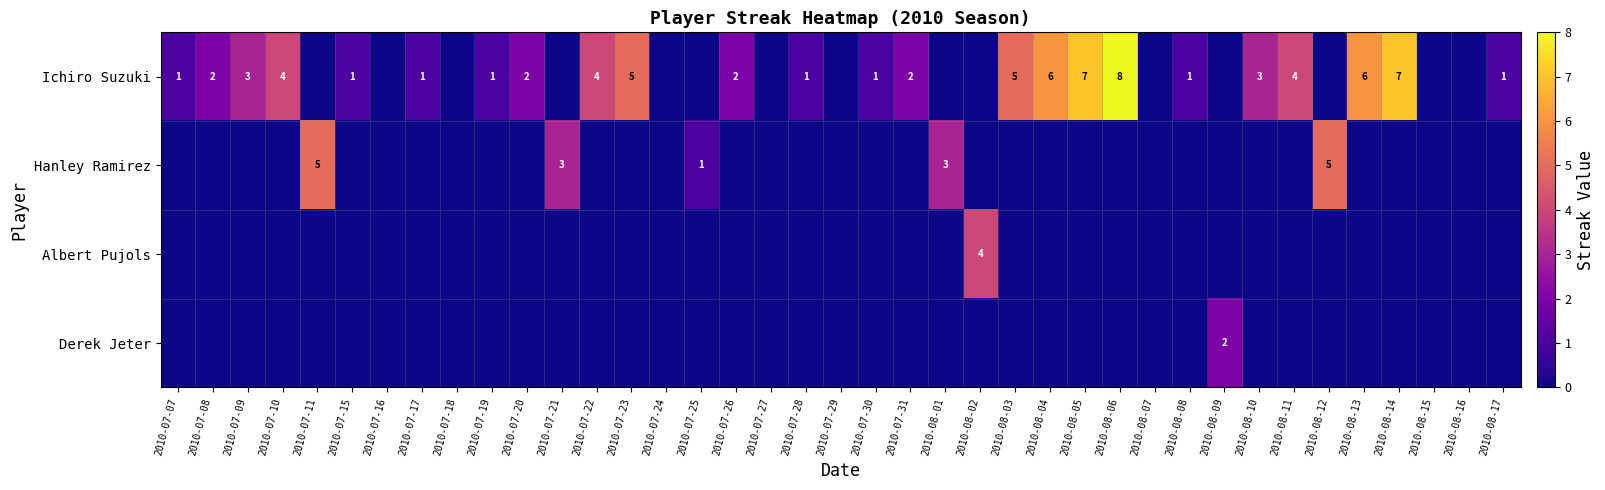

Is it true that Ichiro Suzuki equals 2 at 2010-07-31?

True